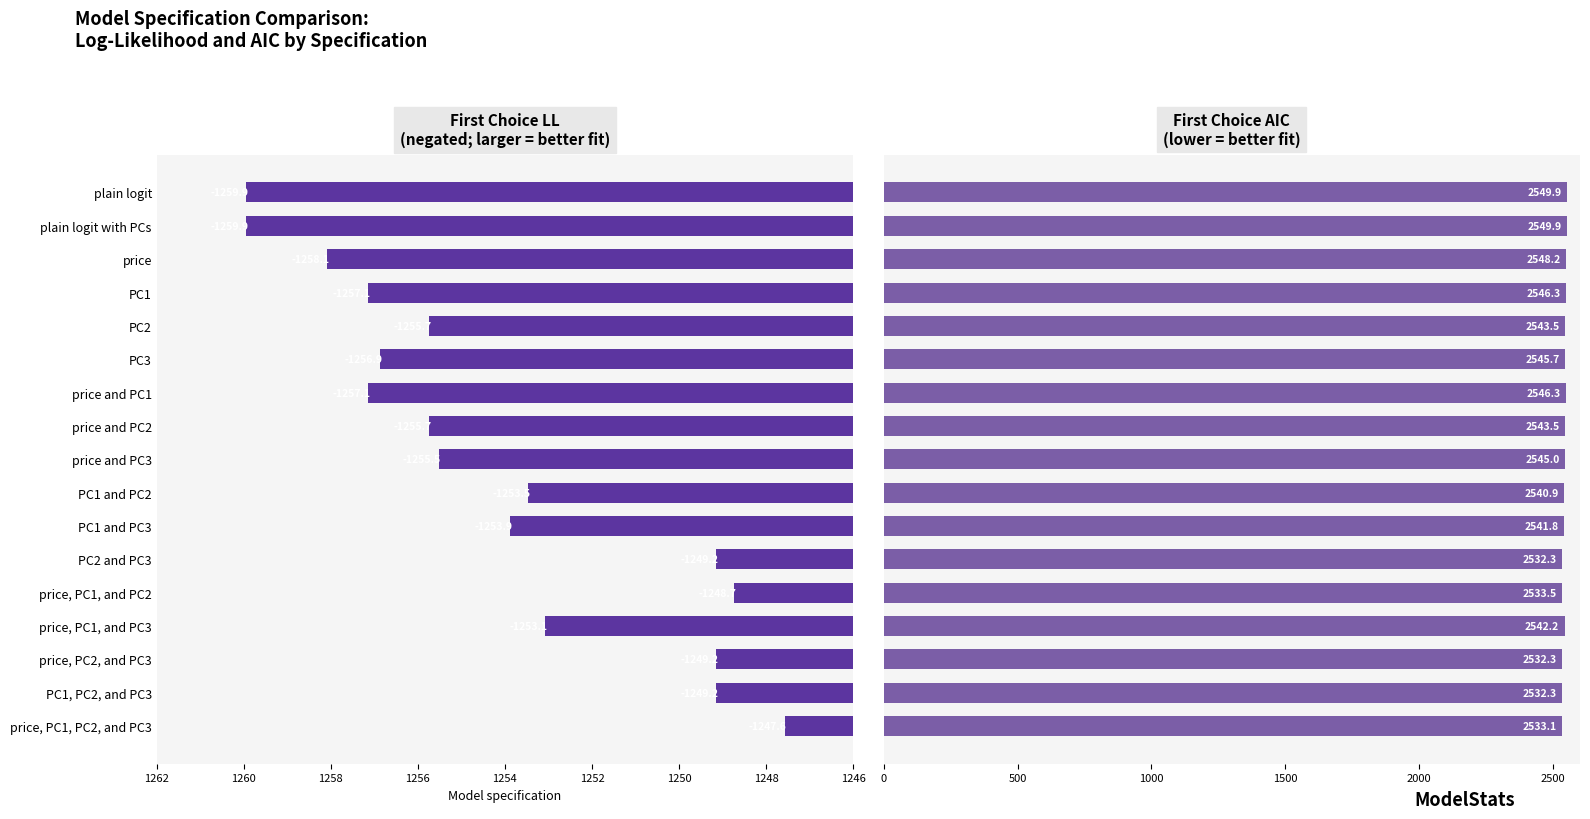

At how many categories does at least one series exceed 2112?

17